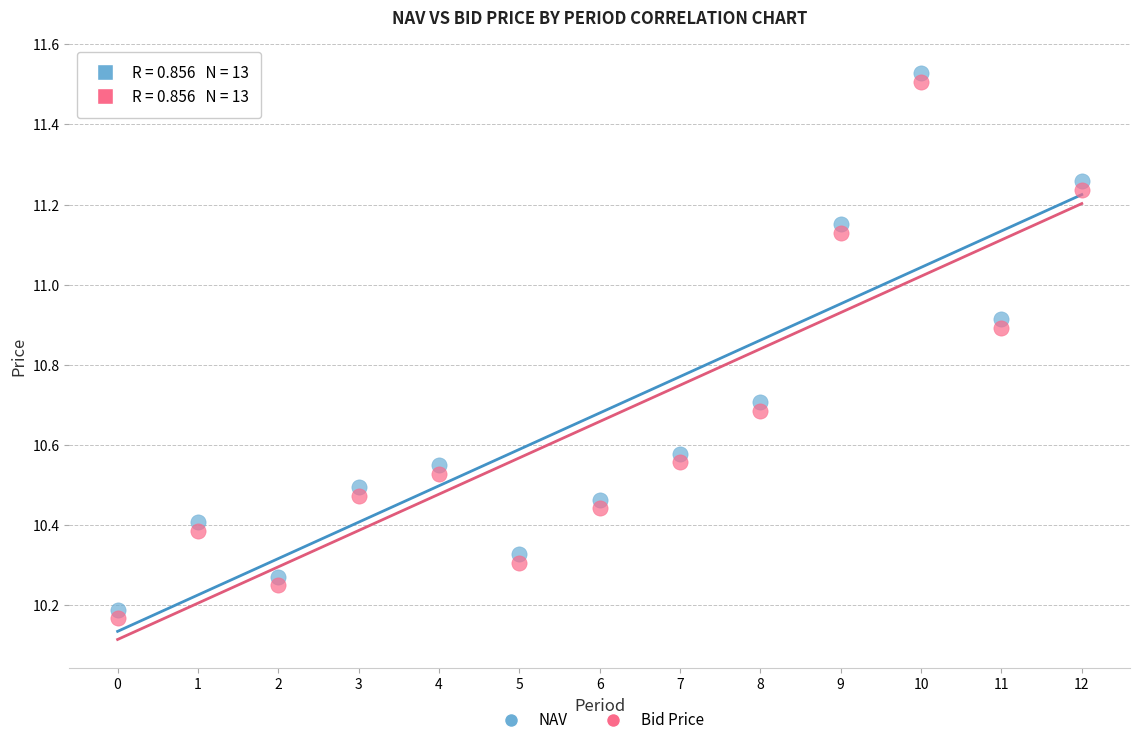

Across all data points, what is the range of Y values (max minus min)?

1.4